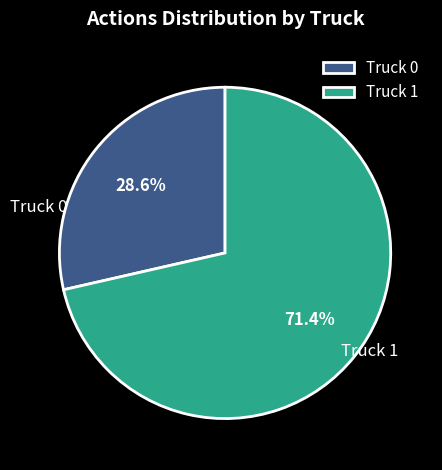

To the nearest percent, what is the difference between the largest and smallest slice percentages?

43%